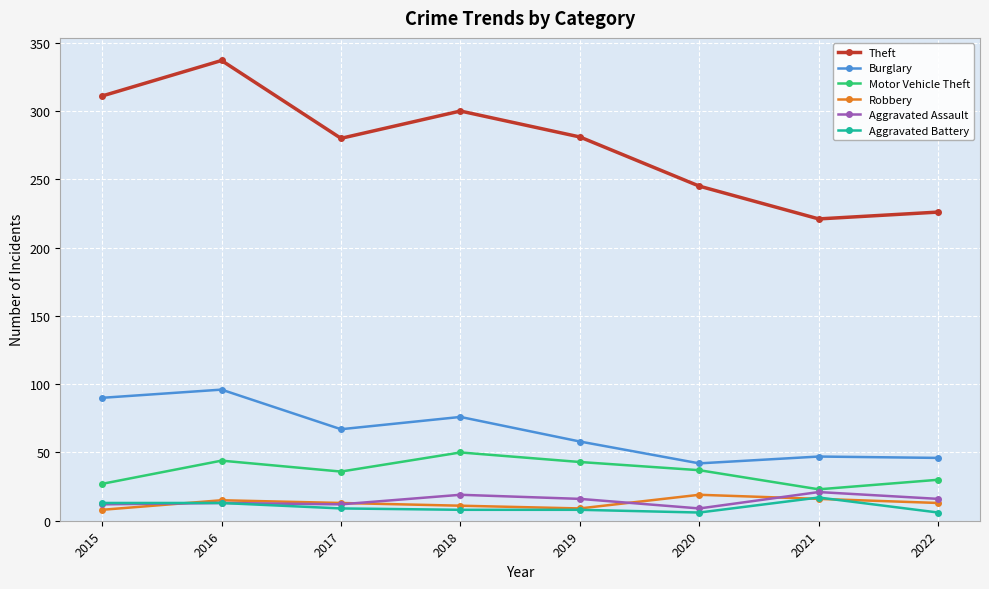

True or false: Burglary and Aggravated Battery intersect in this chart.

False